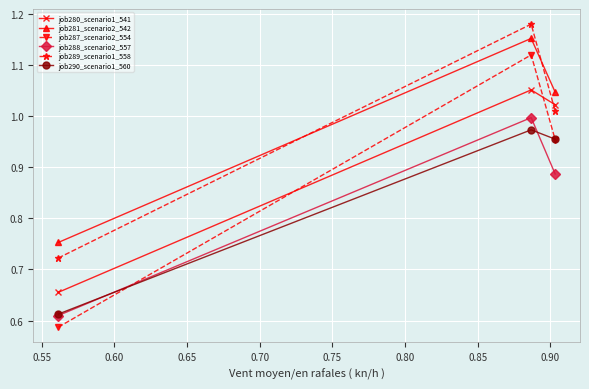

At how many categories does at least one series exceed 0?

3